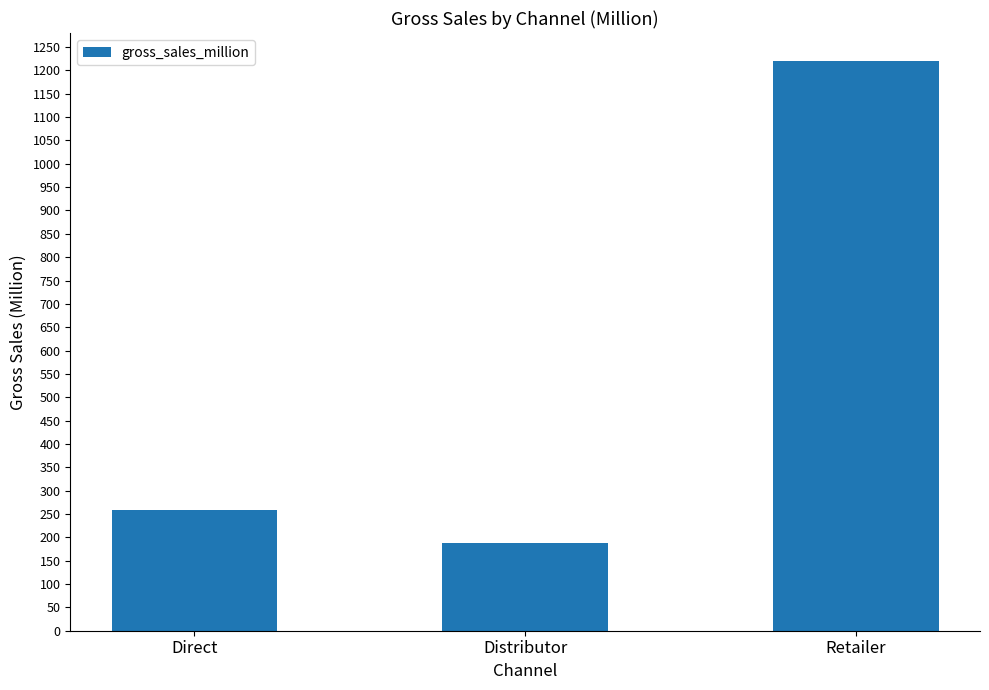

The chart shows a value of 1219.1 at Retailer. True or false?

True